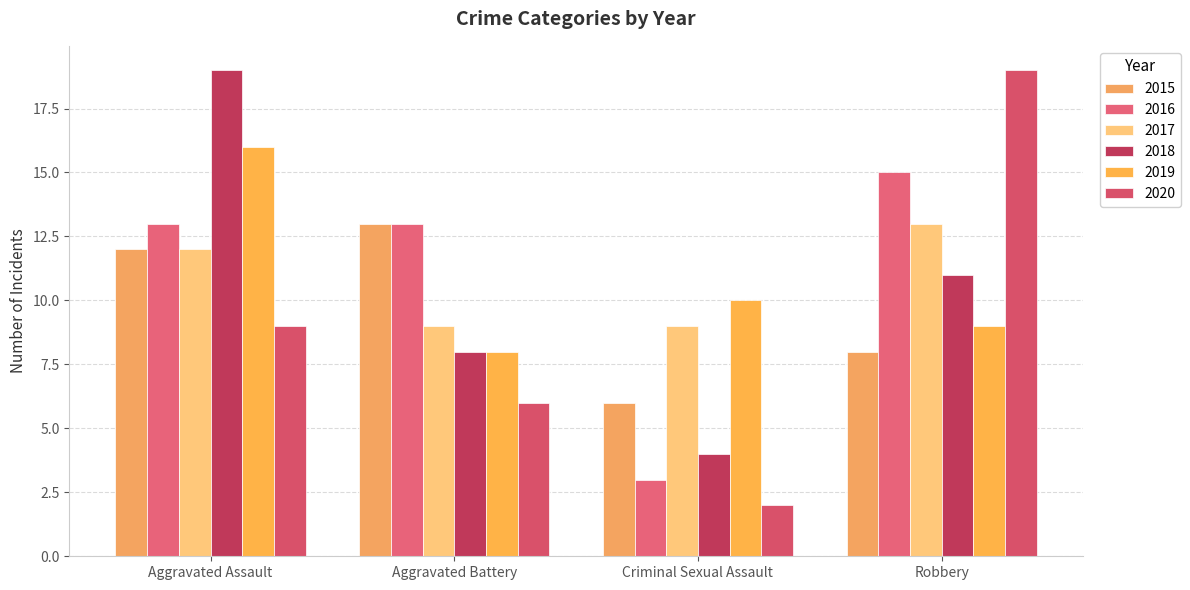

What is the difference between the highest and lowest values at Aggravated Assault?

10